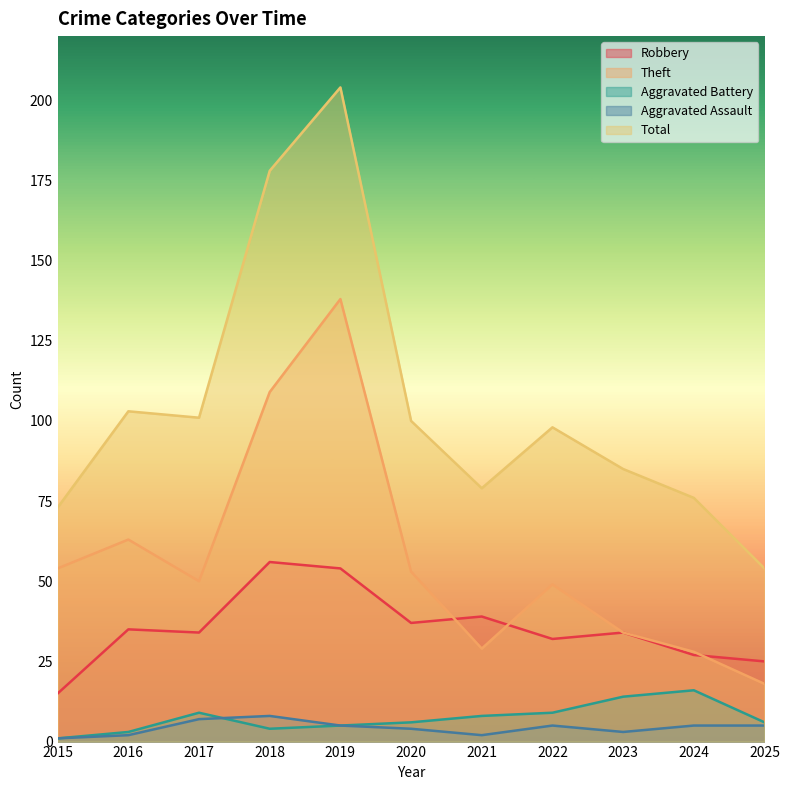

Reading left to right, transcribe all the data shown in this chart.

Robbery: 15	35	34	56	54	37	39	32	34	27	25
Theft: 54	63	50	109	138	53	29	49	34	28	18
Aggravated Battery: 1	3	9	4	5	6	8	9	14	16	6
Aggravated Assault: 1	2	7	8	5	4	2	5	3	5	5
Total: 73	103	101	178	204	100	79	98	85	76	54